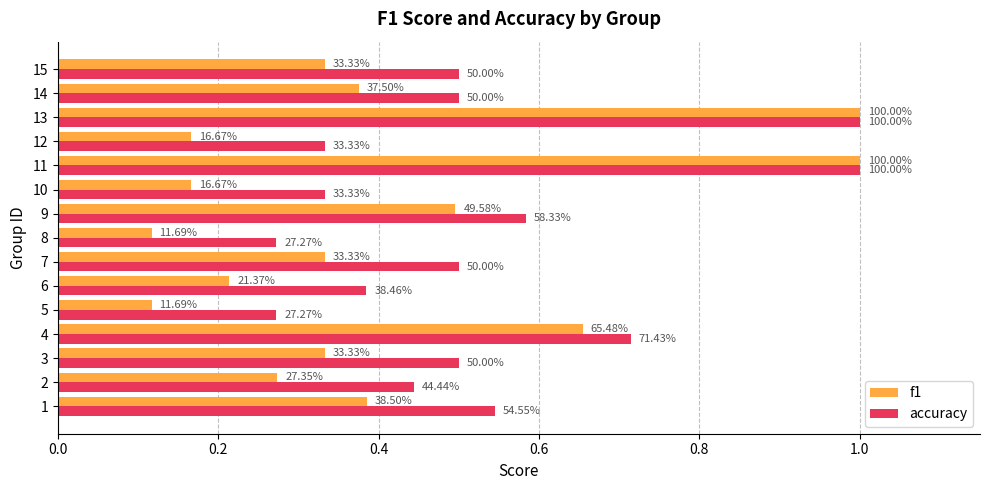

What are all the series names shown in the legend?

f1, accuracy